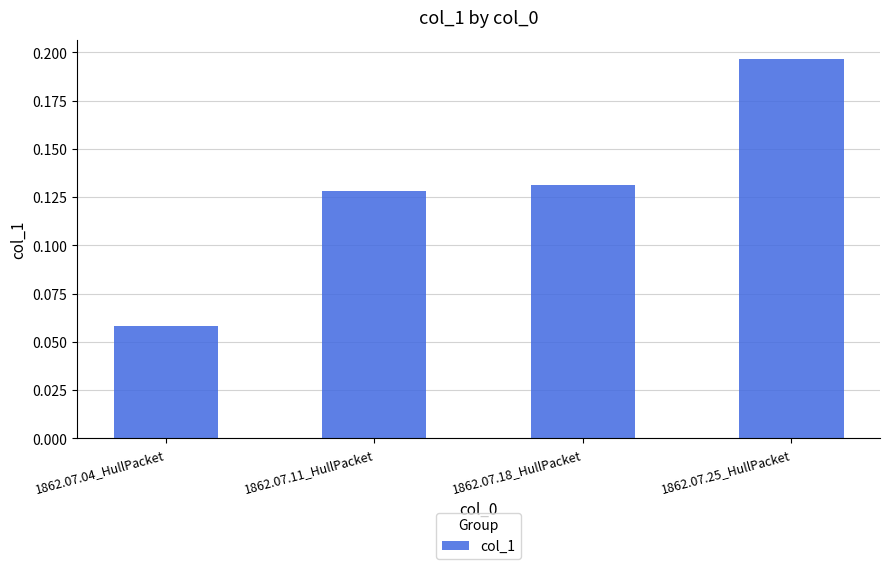

Which label corresponds to the largest value in the chart?

1862.07.25_HullPacket